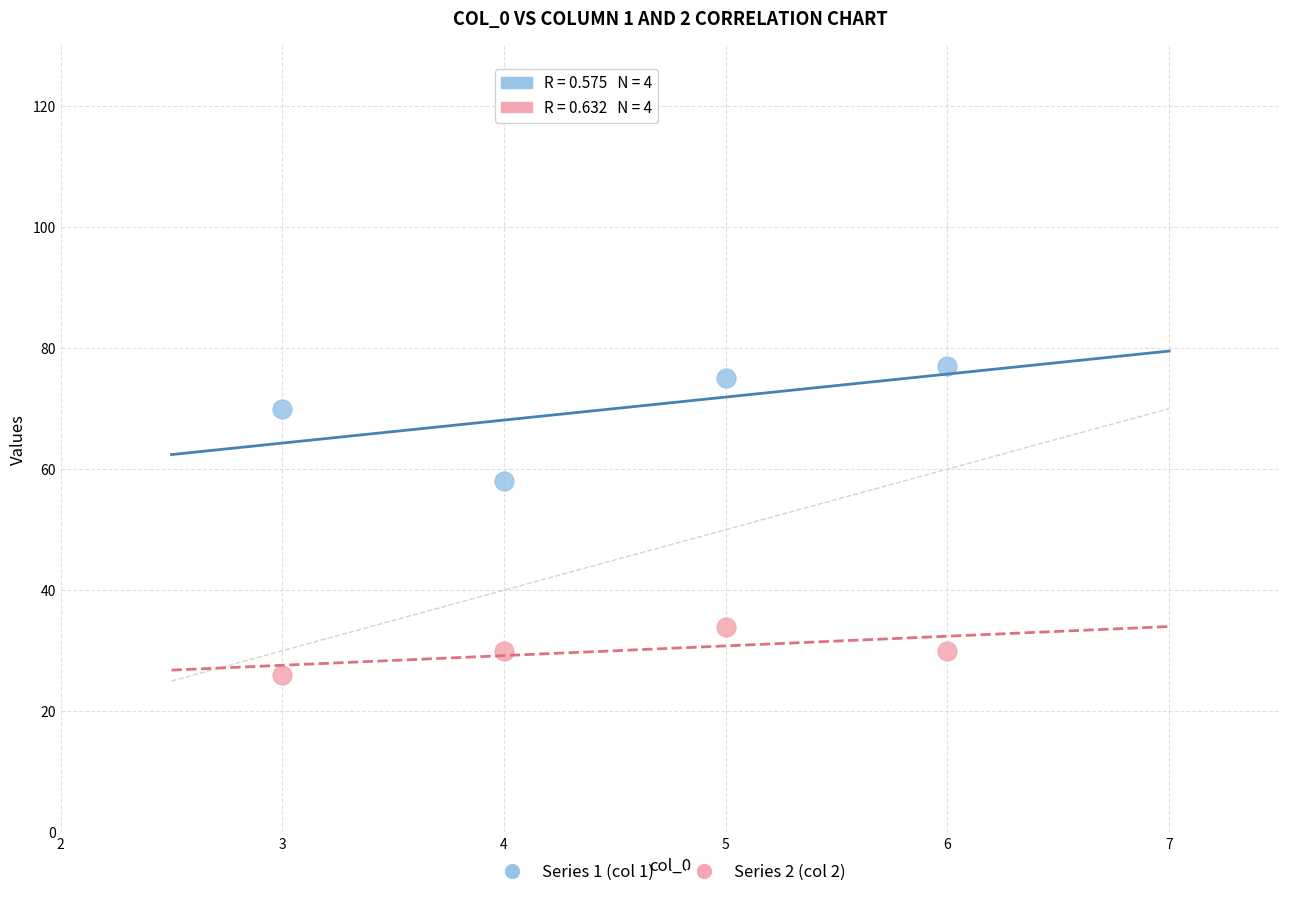

Which series contains the lowest Y value?

Series 2 (col 2)